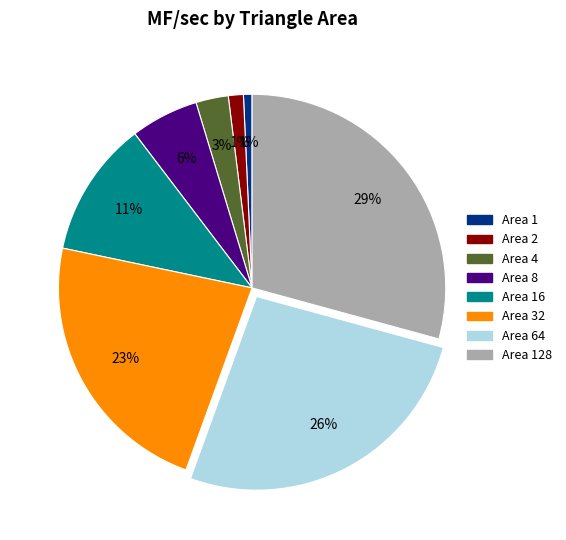

Is there any slice that represents more than half of the pie?

No